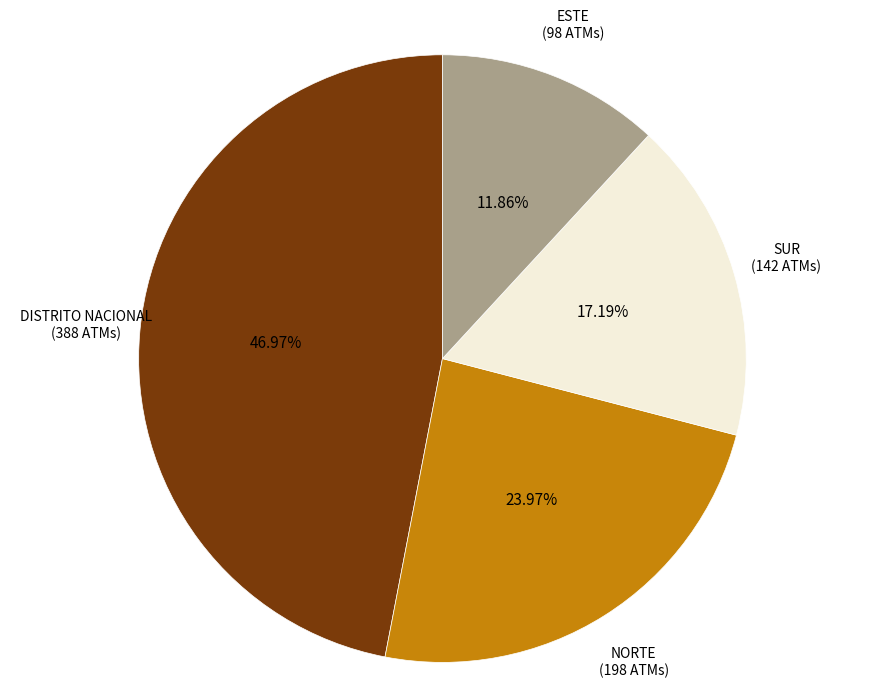

To the nearest percent, what is the difference between the largest and smallest slice percentages?

35%